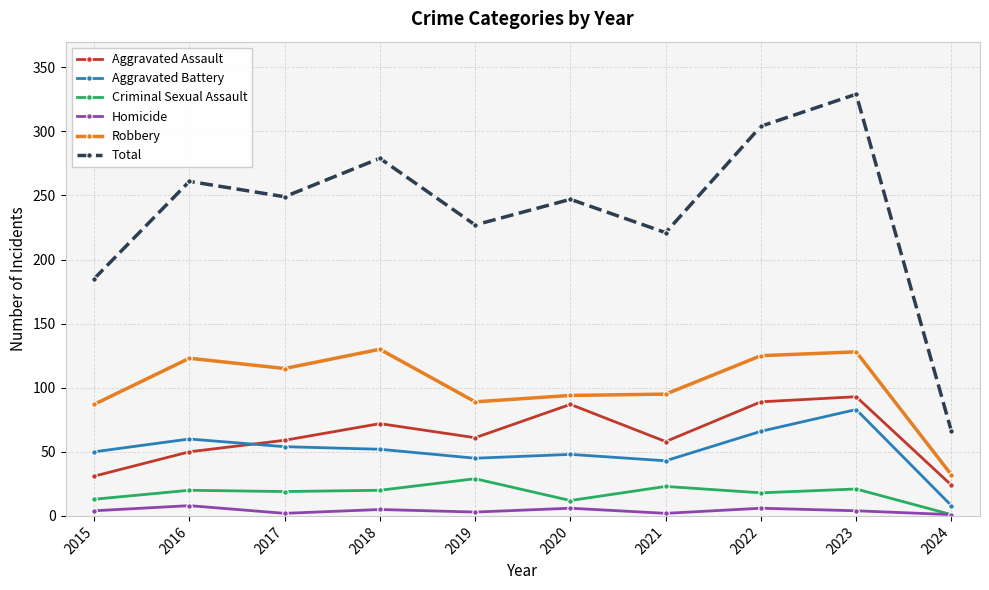

How many data points does each series have?

10